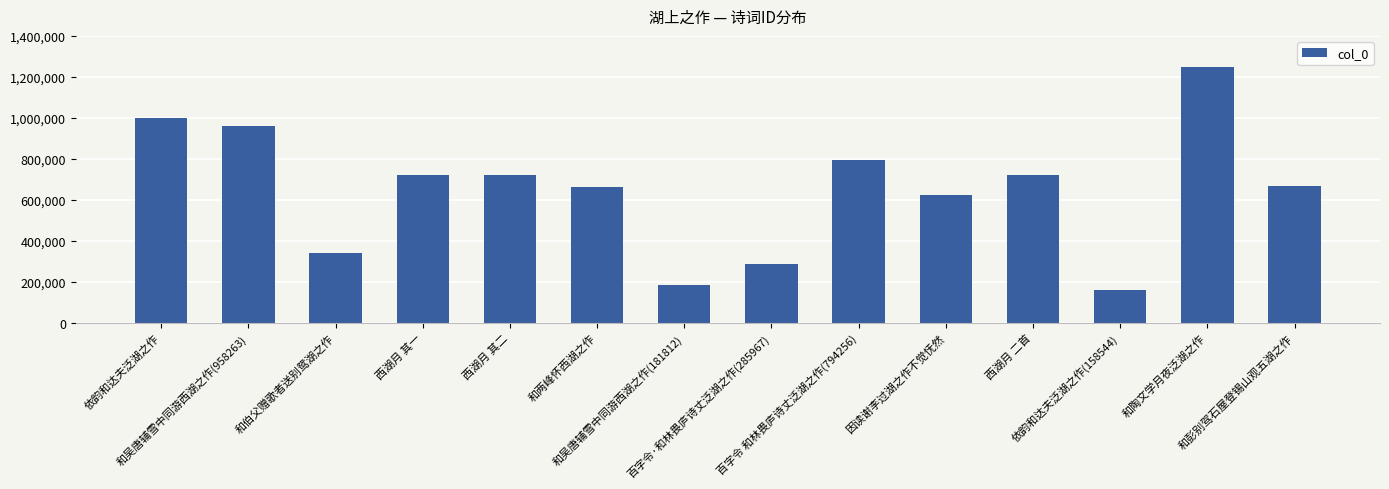

At which label does the data first exceed 720630?

依韵和达夫泛湖之作